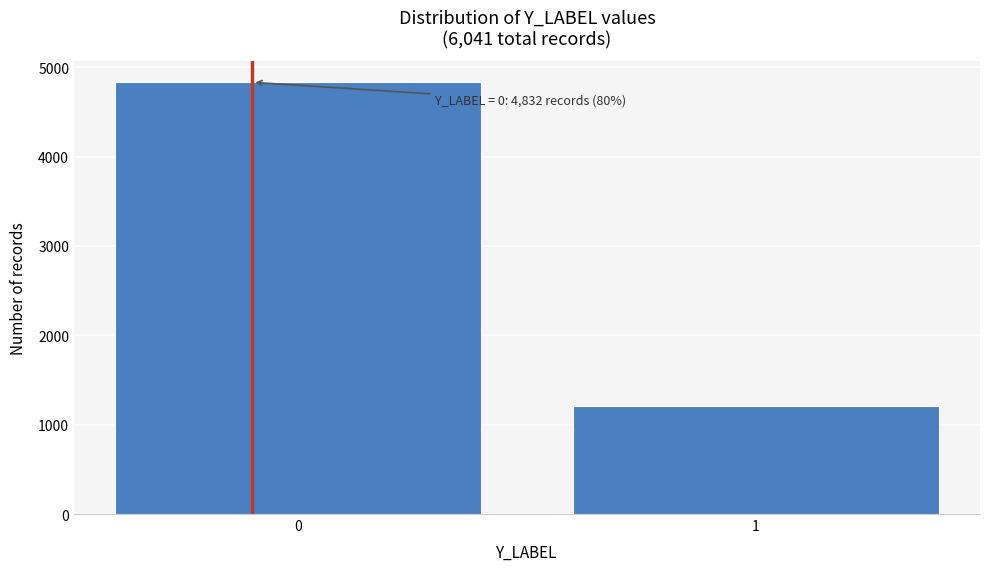

Reading left to right, what are all the values shown in this chart?

4832	1209